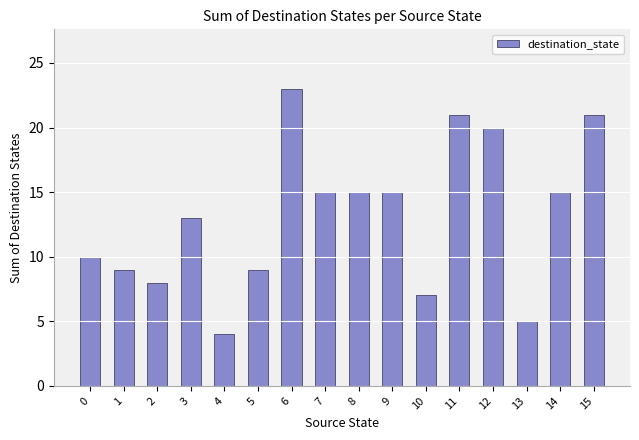

What is the smallest value displayed?

4